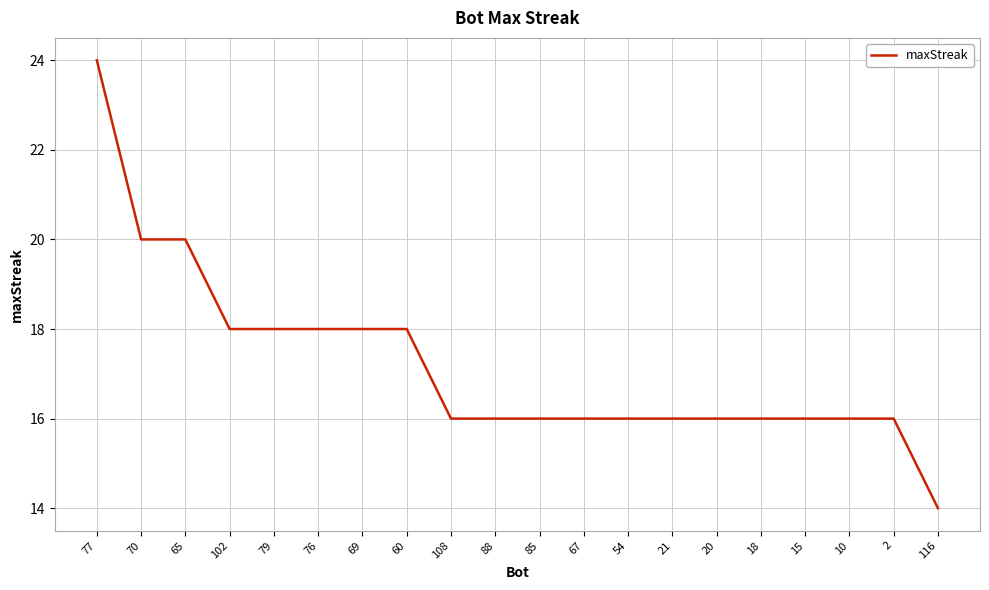

How many values are between 16 and 18?

16